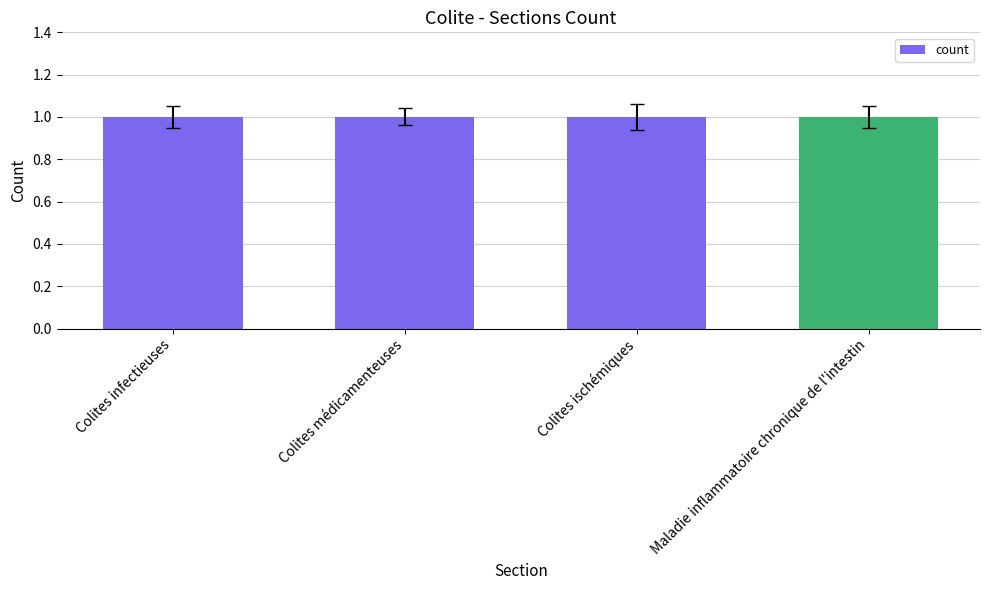

Which label corresponds to the smallest value in the chart?

Colites infectieuses